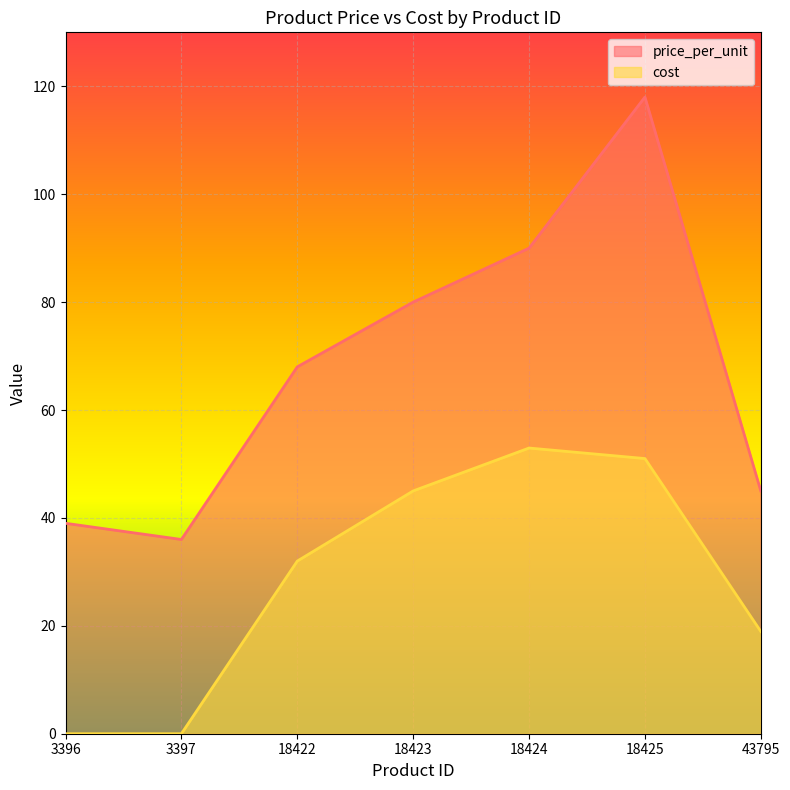

At which label is price_per_unit closest to 77?

18423